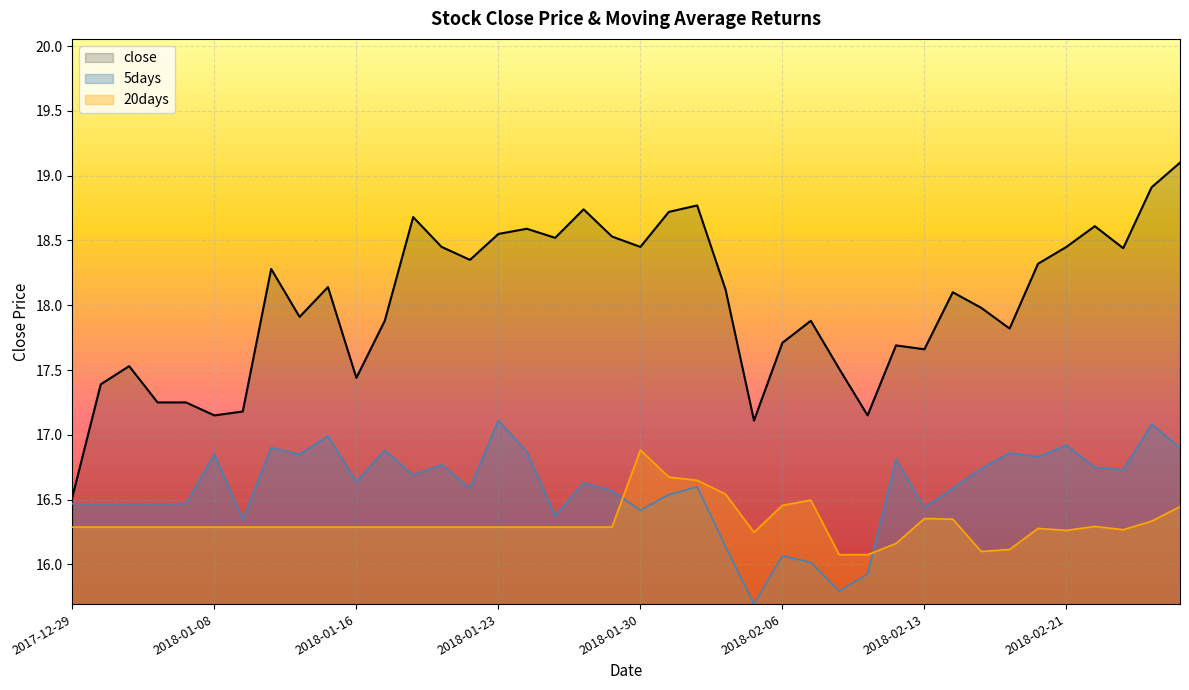

What is the lowest value of the 5days series?

15.7